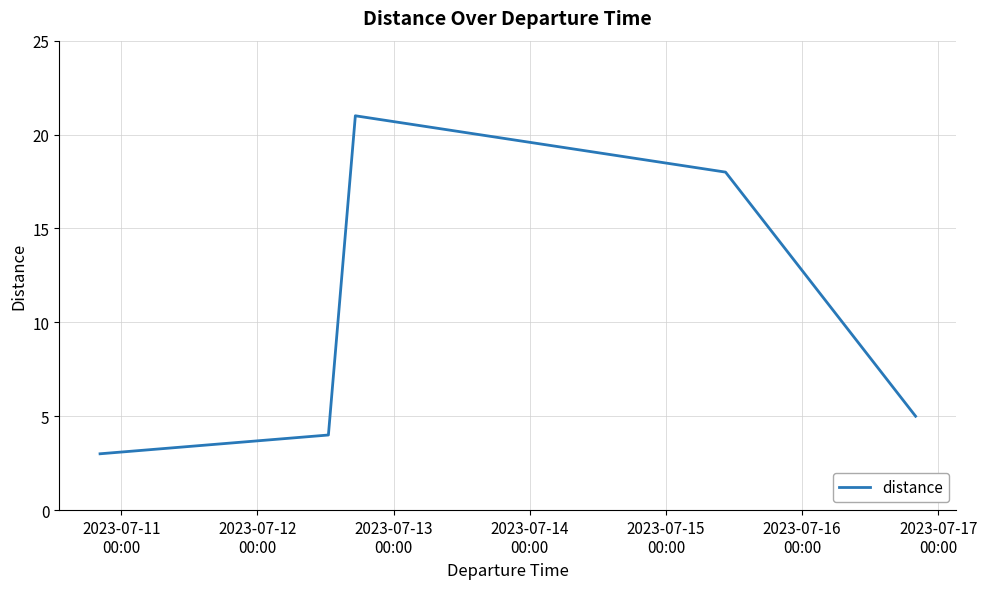

How many interior local peaks (higher than both neighbors) does the data have?

1